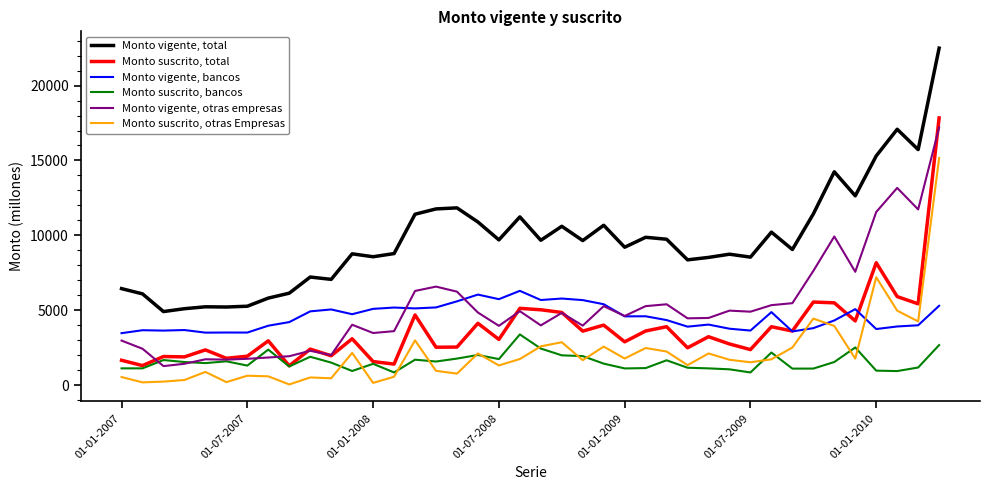

Which series has the largest range (max minus min)?

Monto vigente, total